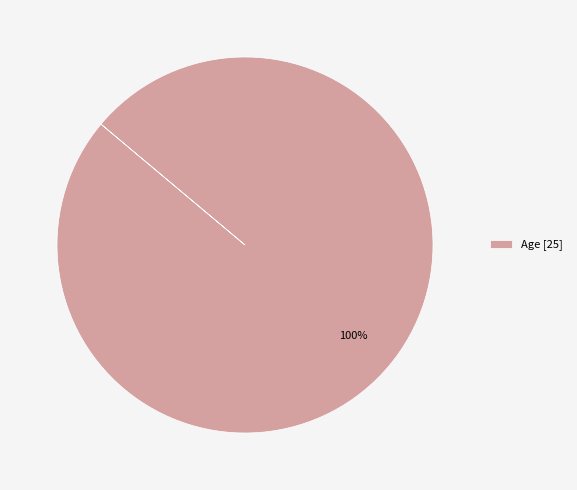

Does any single category account for the majority?

Yes